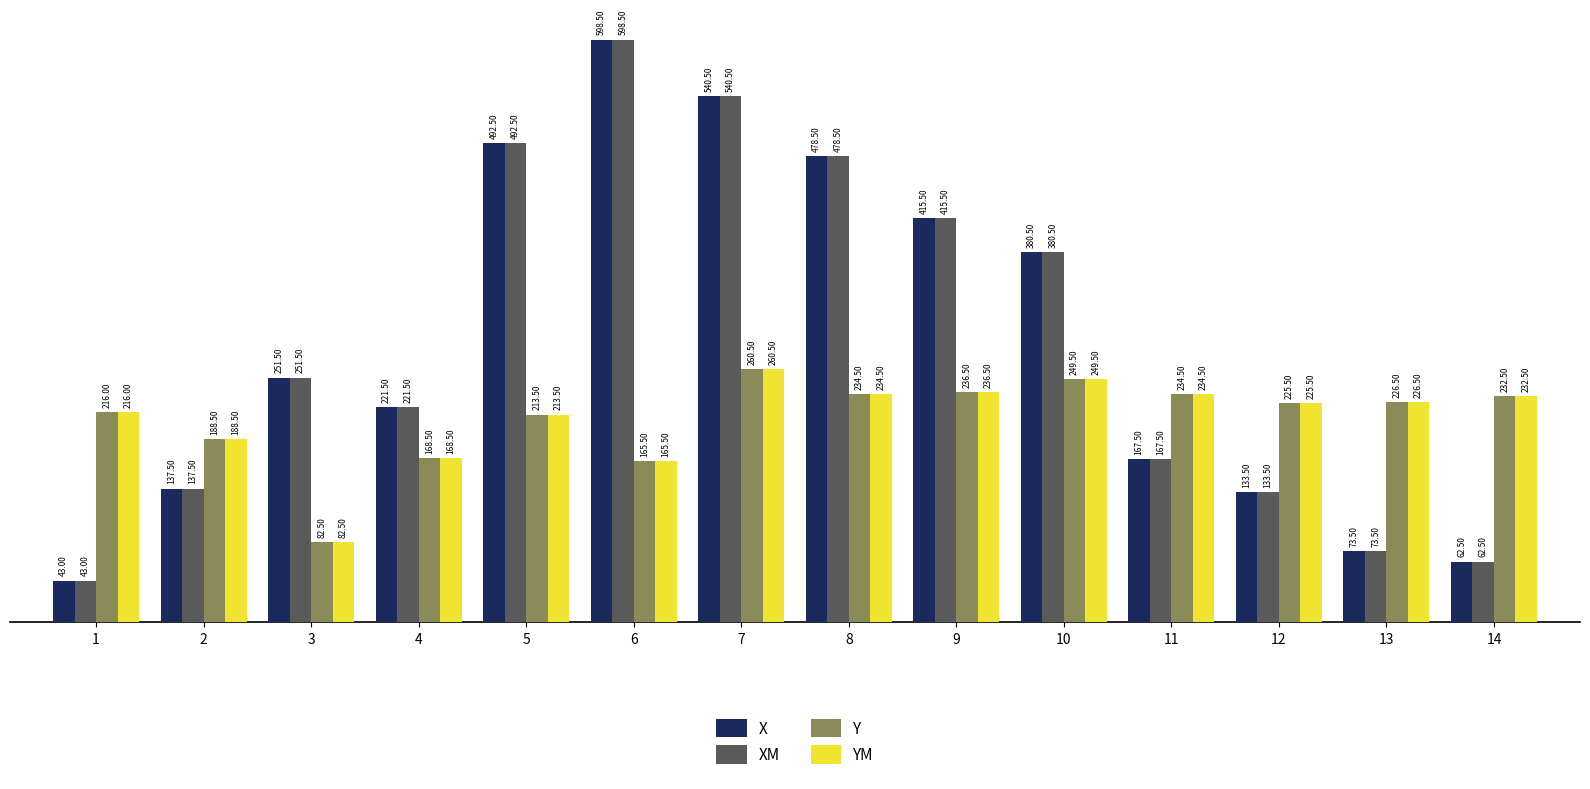

What are all the series names shown in the legend?

X, XM, Y, YM